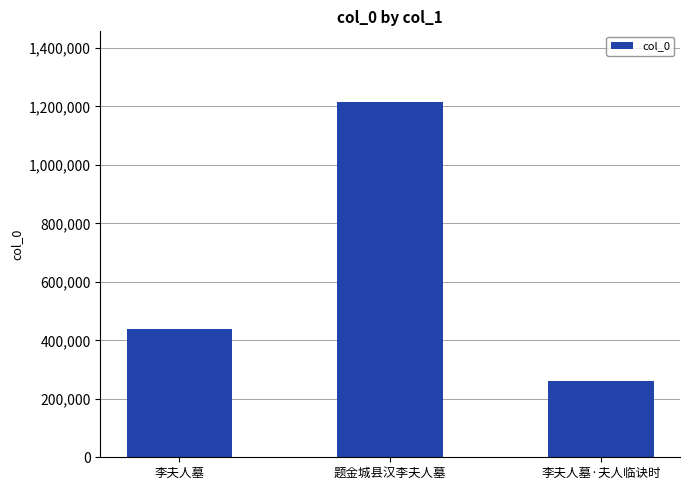

How many distinct data groups are displayed?

1